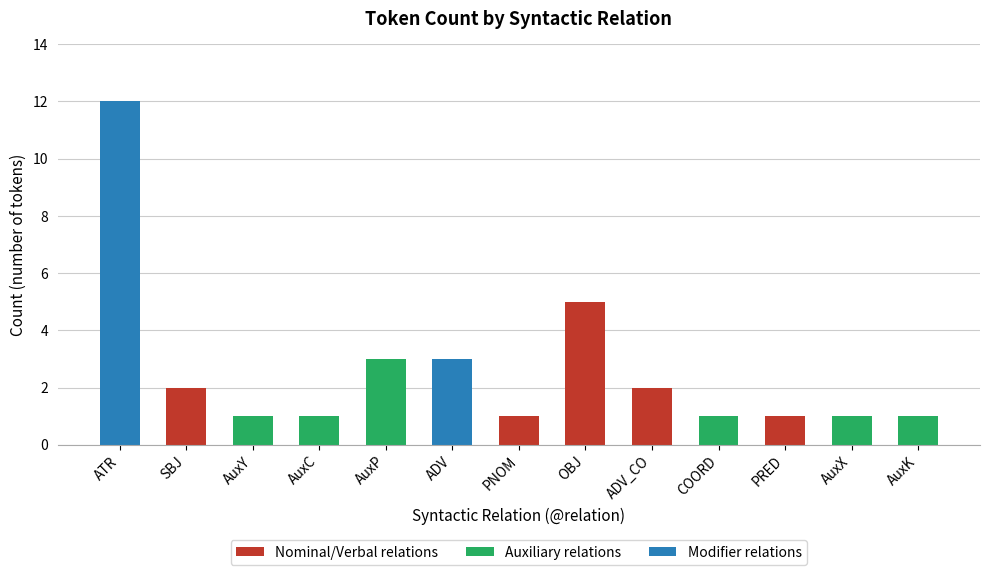

Are the bars horizontal?

No